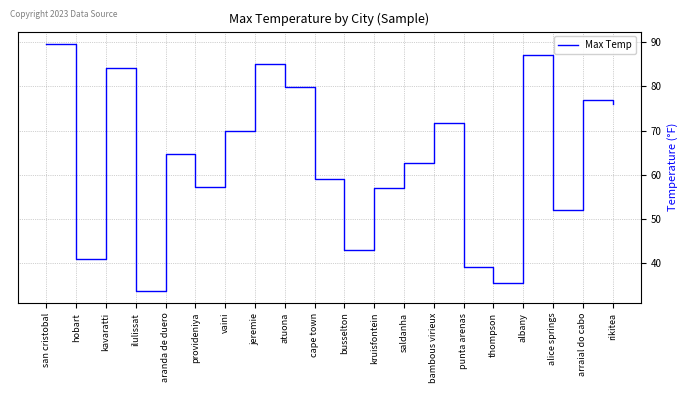

What is the difference between the values at arraial do cabo and san cristobal?

12.6